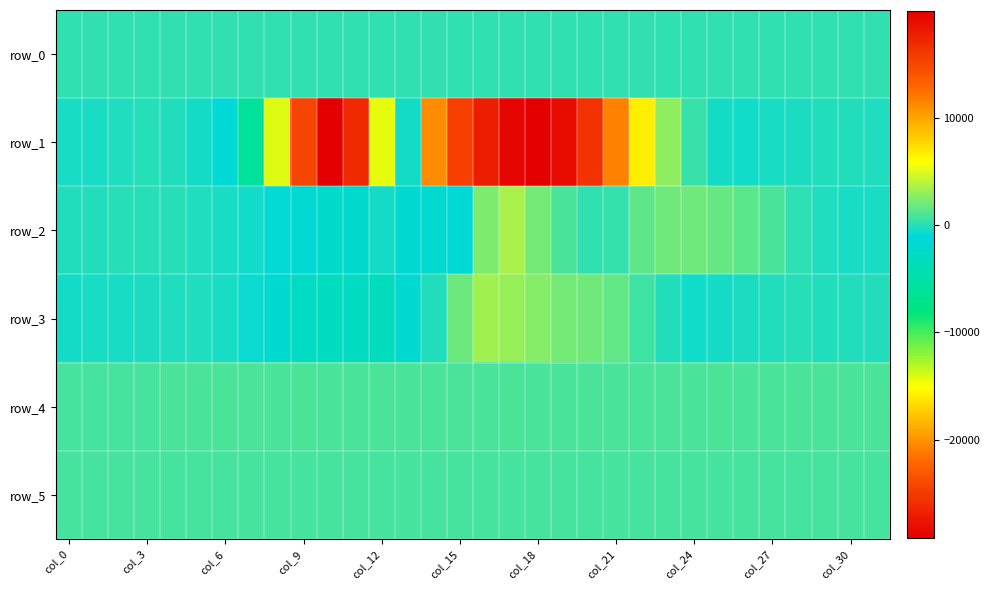

Which series has the largest total across all categories?

row_4